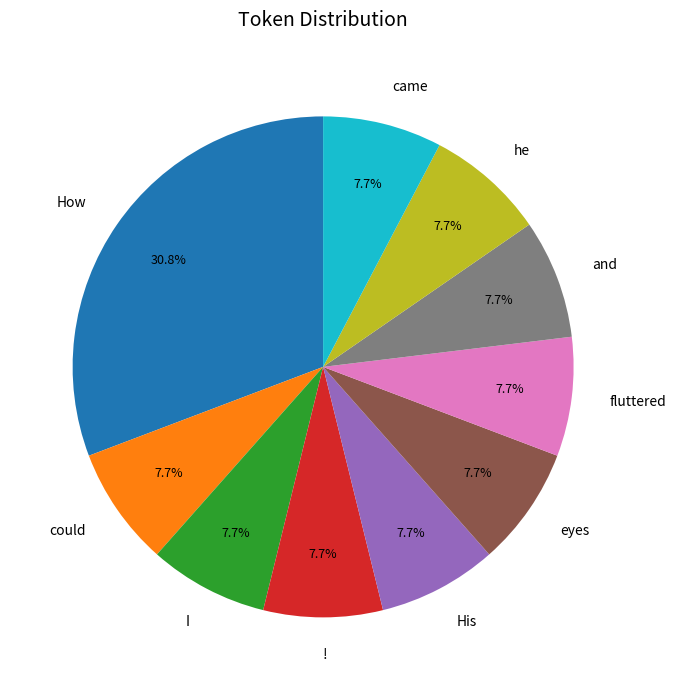

To the nearest percent, what is the combined percentage of he and and?

15%